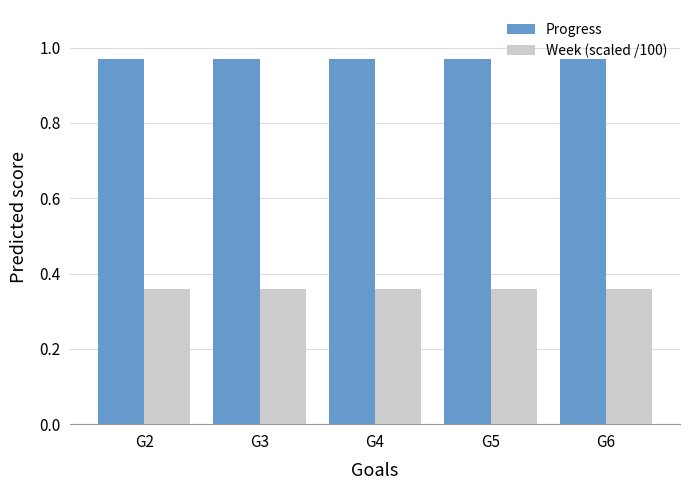

What are all the series names shown in the legend?

Progress, Week (scaled /100)